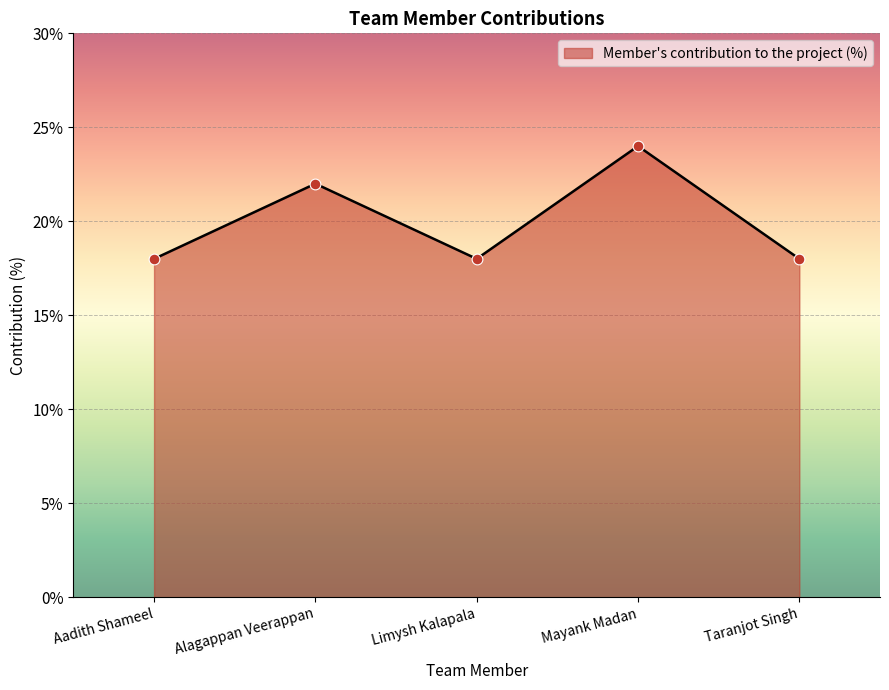

Approximately how many times larger is the value at Mayank Madan compared to Taranjot Singh?

1.3